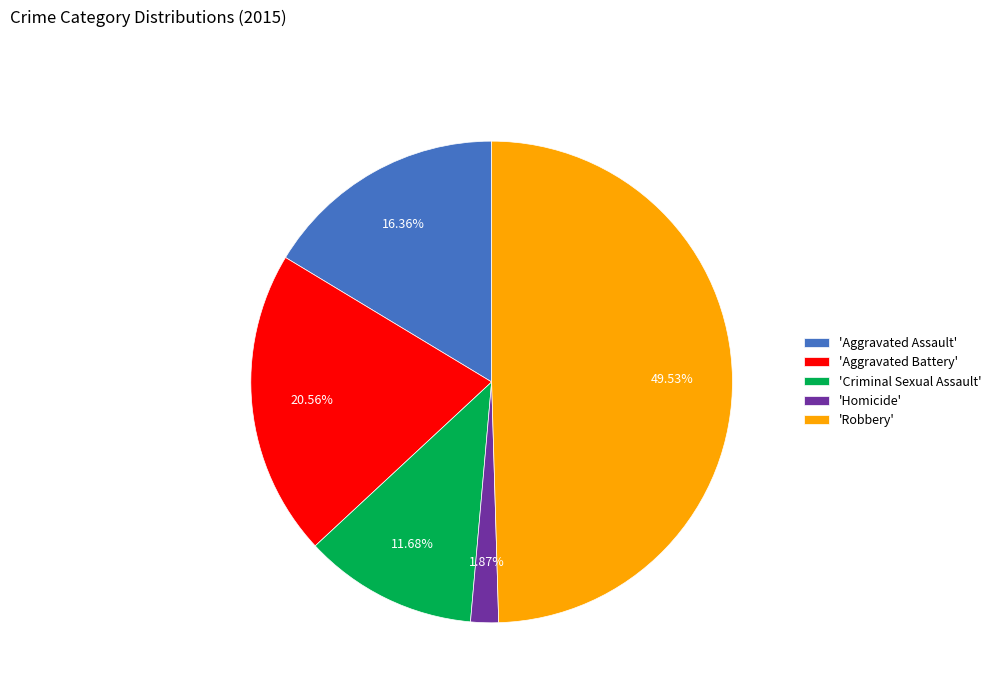

Which category has the biggest portion of the pie?

'Robbery'